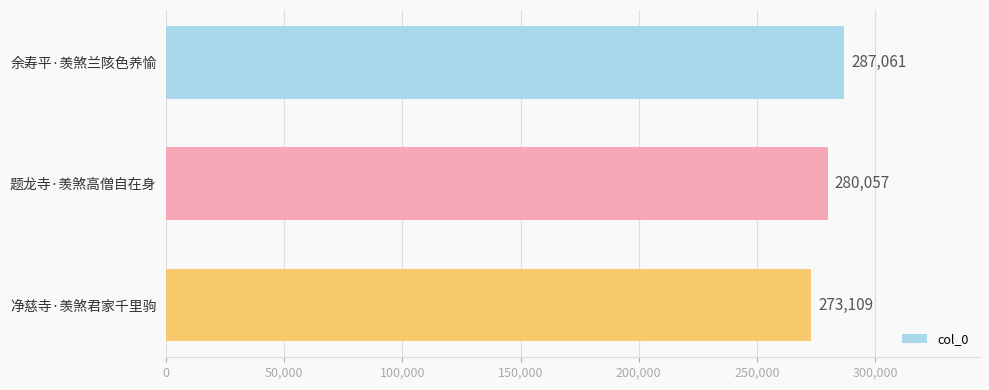

Reading bottom to top, what are all the values shown in this chart?

273109	280057	287061